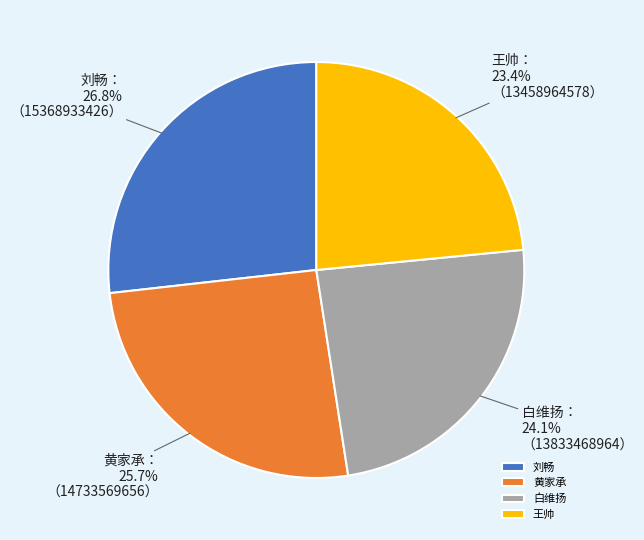

To the nearest percent, what portion does 刘畅 represent?

27%